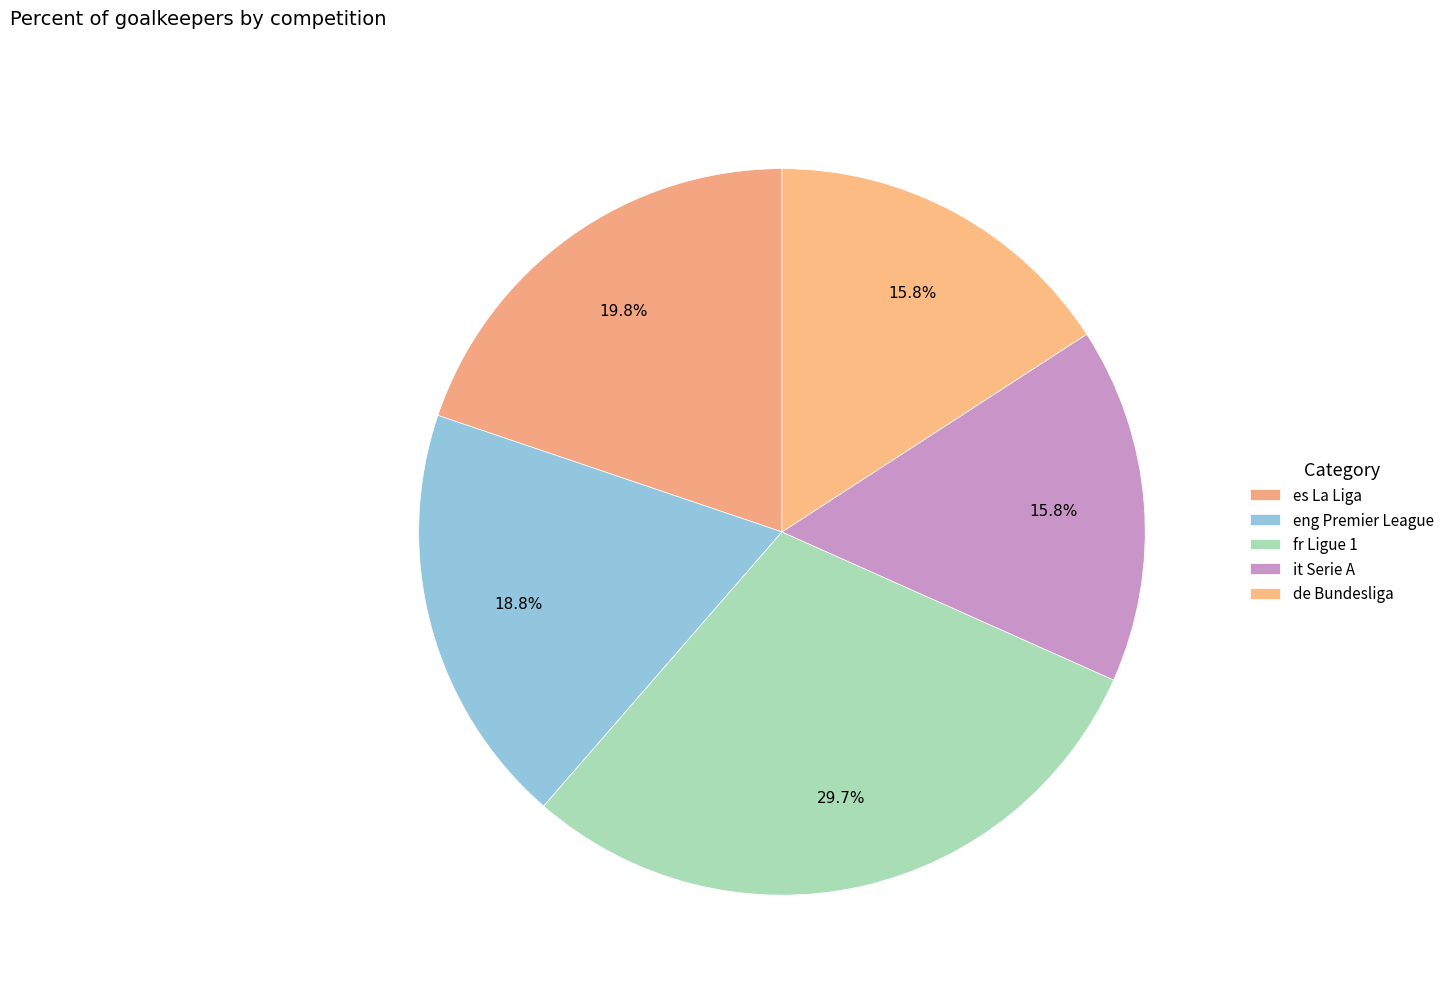

How many slices are in this pie chart?

5